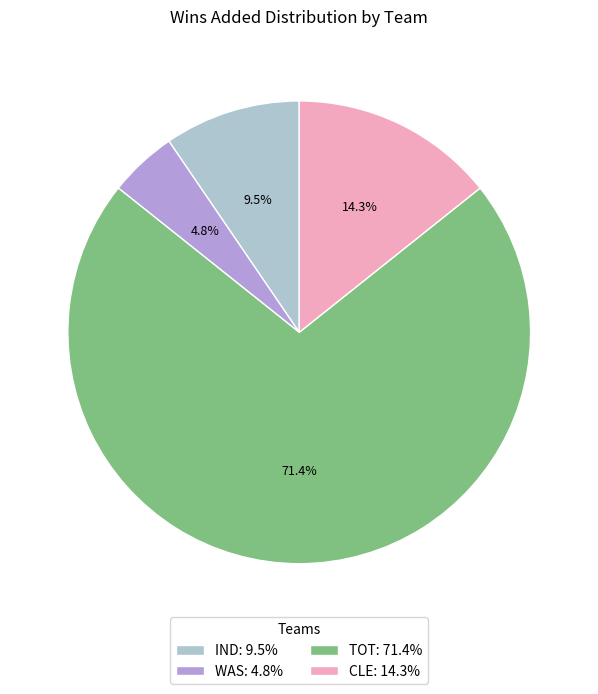

What is the majority slice?

TOT